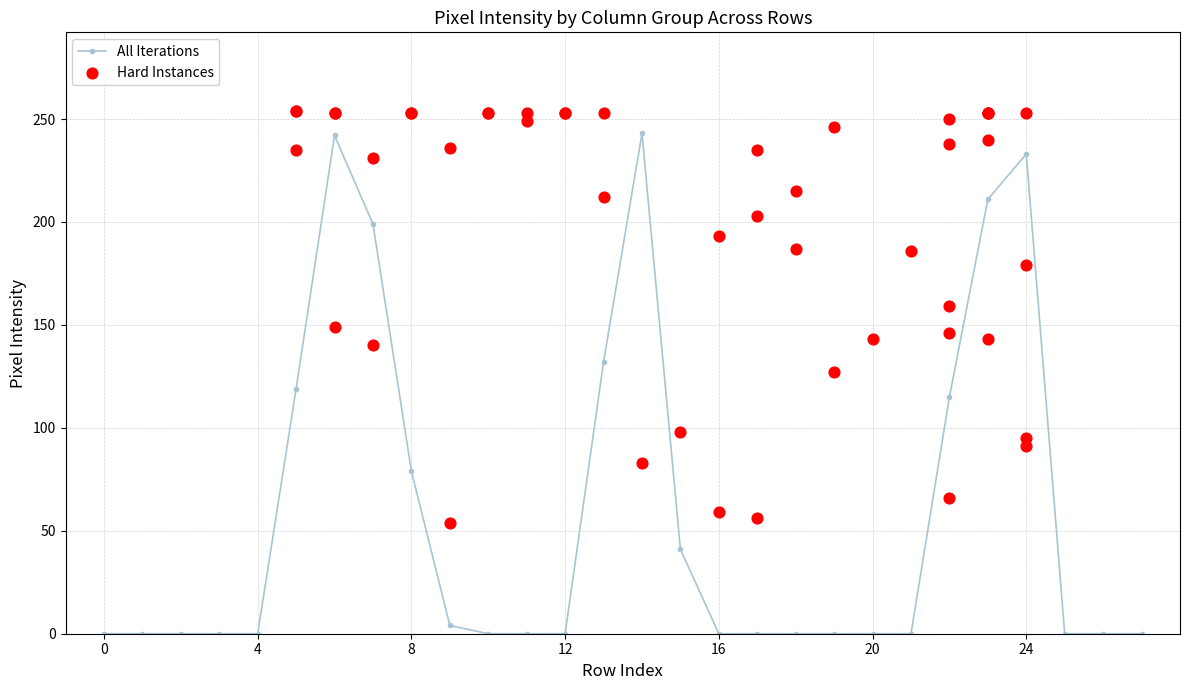

True or false: All Iterations has more than 0 interior local peaks.

True